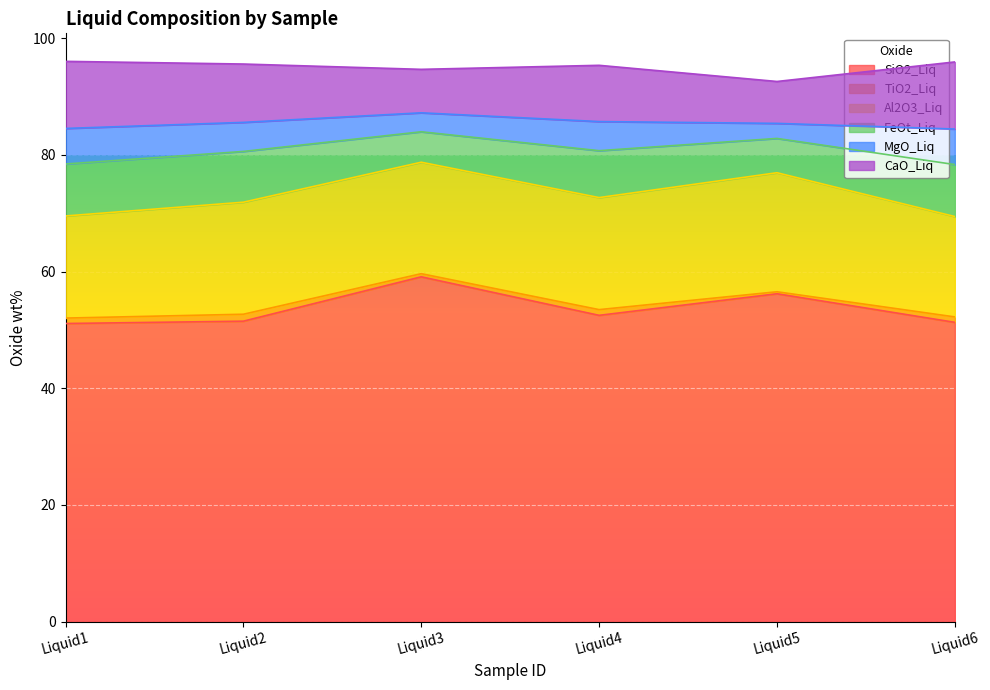

In CaO_Liq, how many points are lower than both neighbors (excluding endpoints)?

2